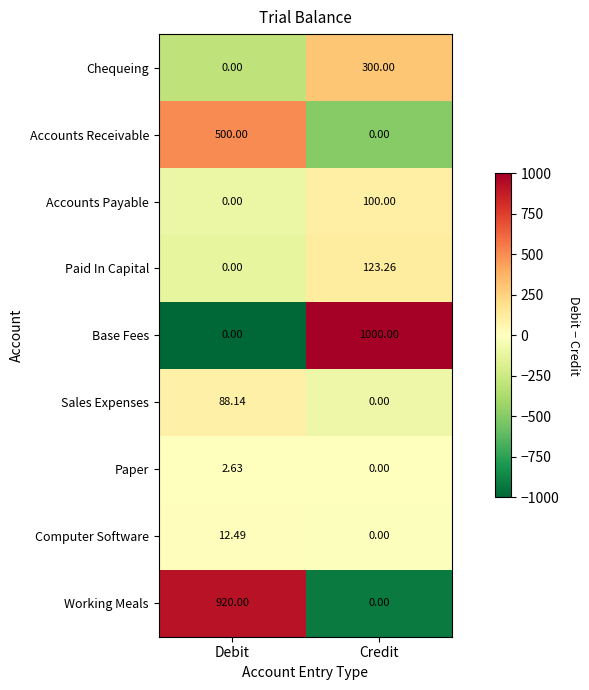

At which label does Accounts Payable reach its minimum?

Debit